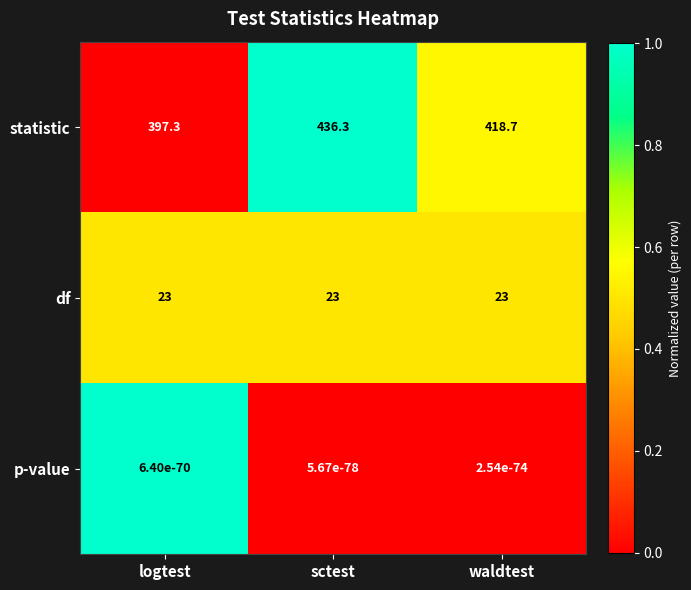

At how many categories does at least one series exceed 75?

3